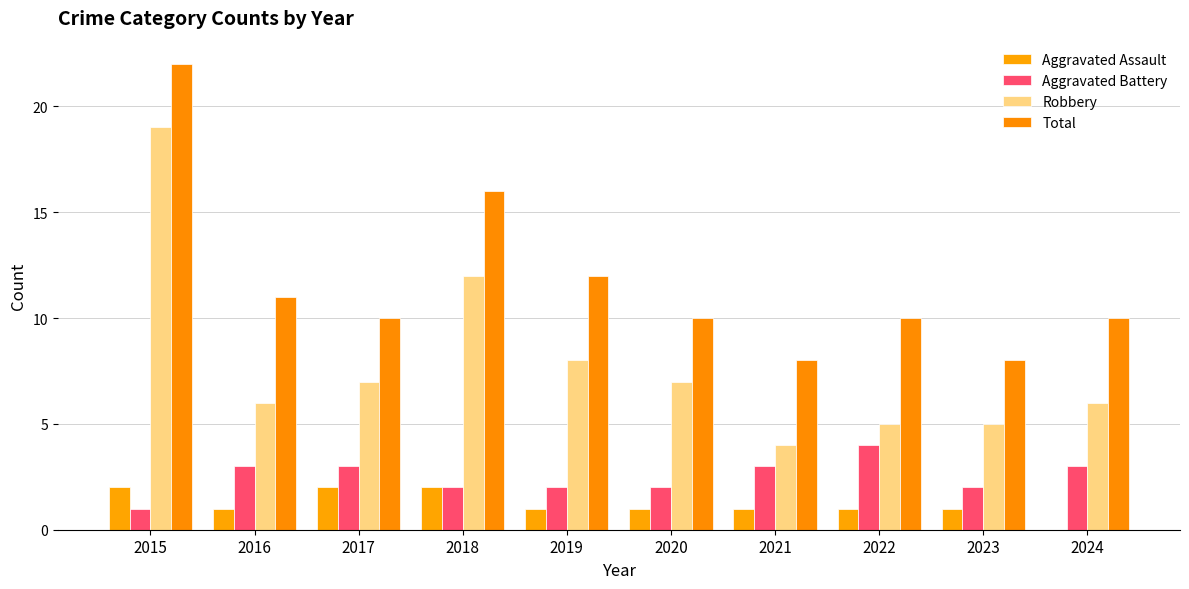

The value of Total at 2019 is 8. True or false?

False